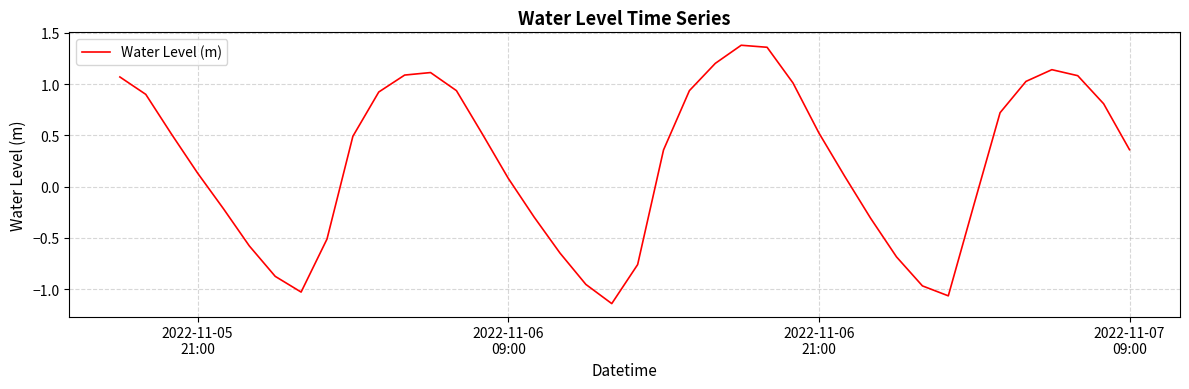

Does the chart have visible grid lines?

Yes